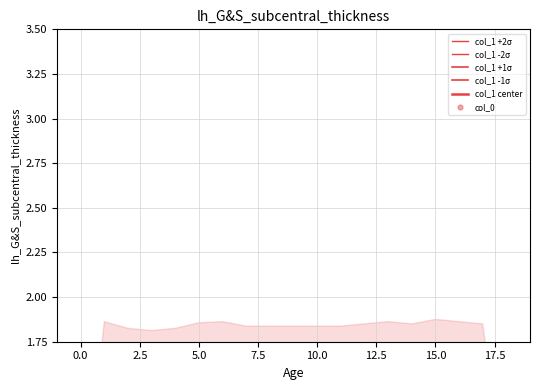

Which series contains the highest Y value?

col_1 +2σ